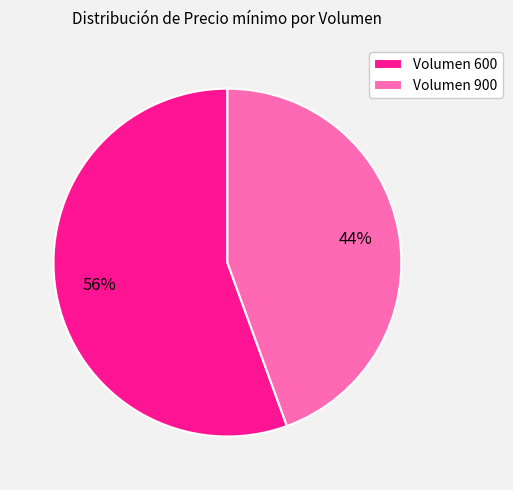

What is the ratio of the value at Volumen 900 to the value at Volumen 600?

0.8